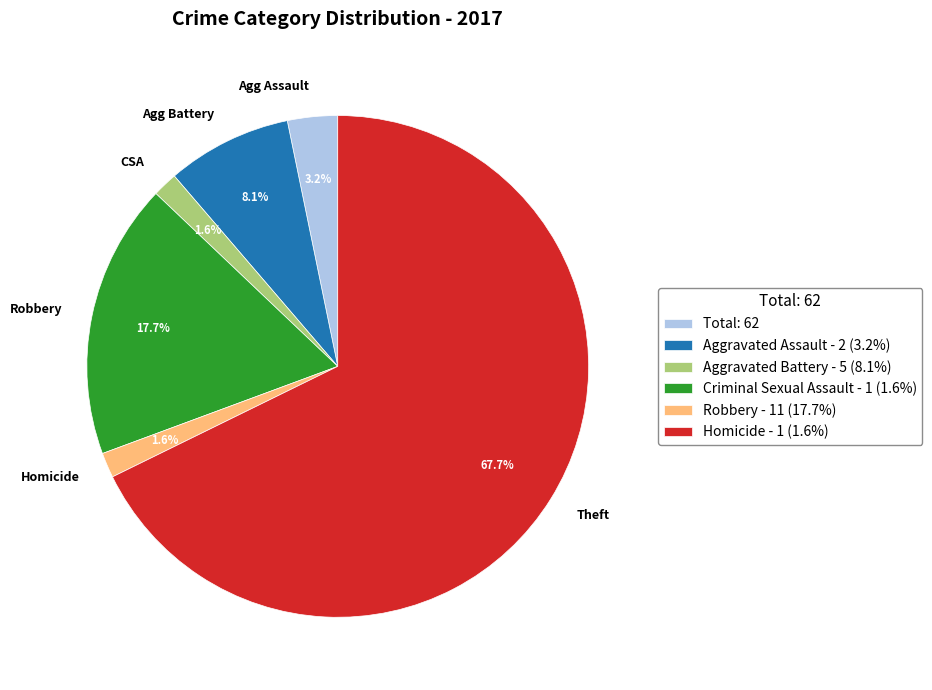

To the nearest percent, what is the difference between the largest and smallest slice percentages?

66%